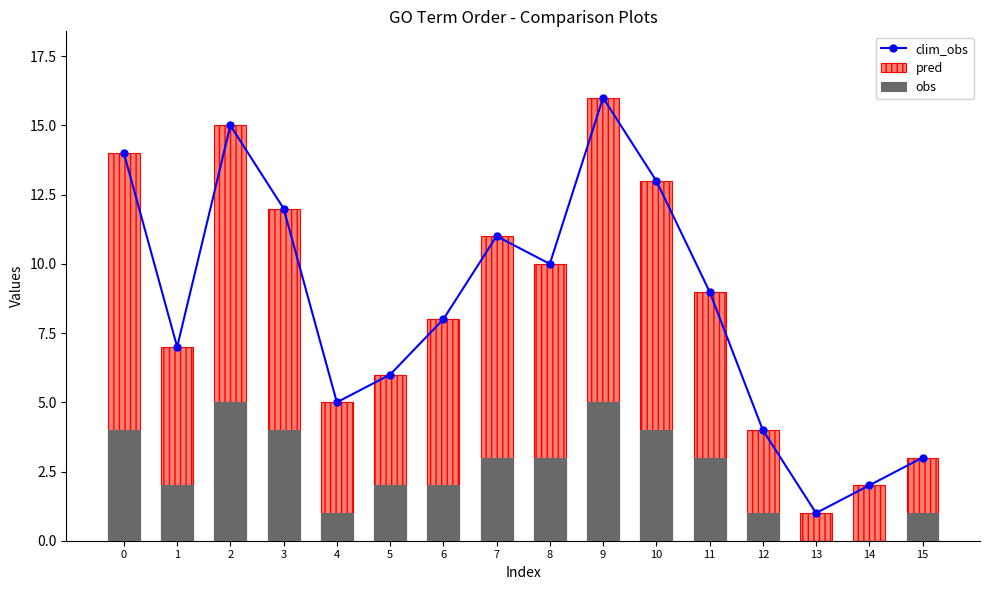

What is the difference between the obs values at 10 and 9?

1